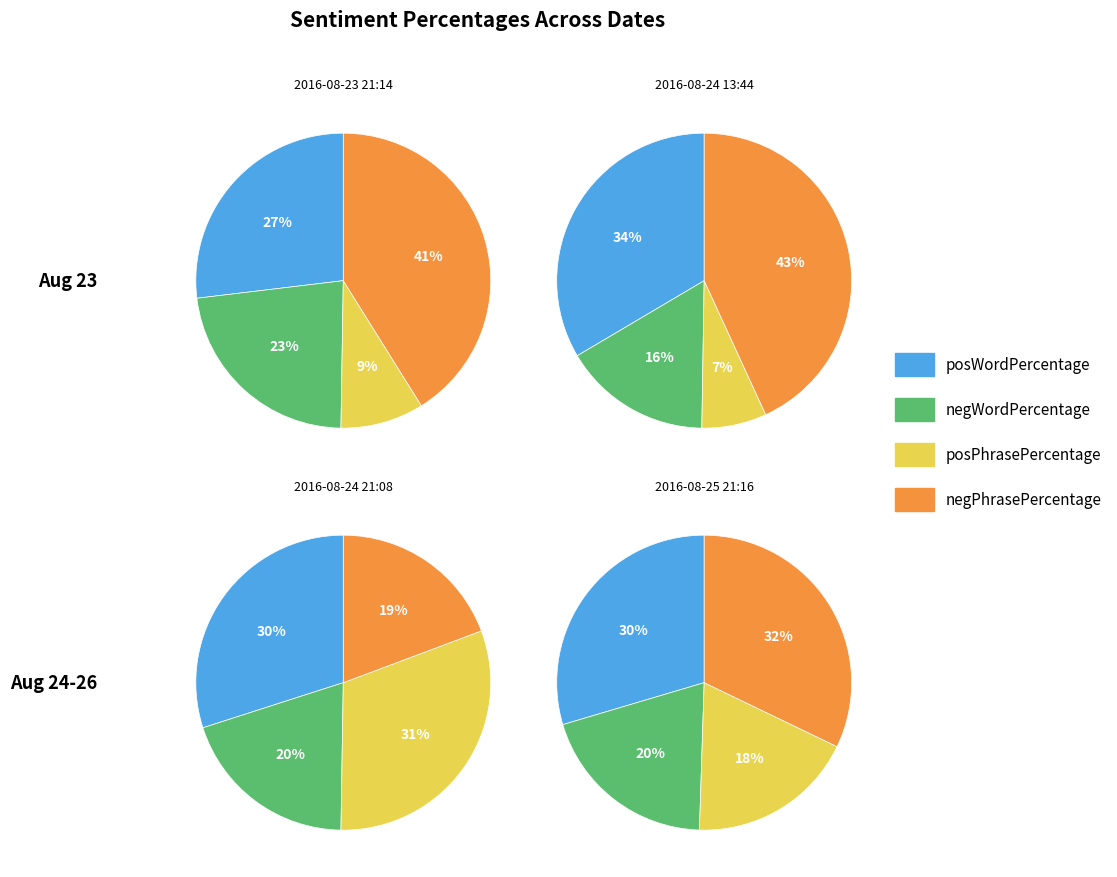

To the nearest percent, what portion does 2016-08-25 21:16 represent?

20%